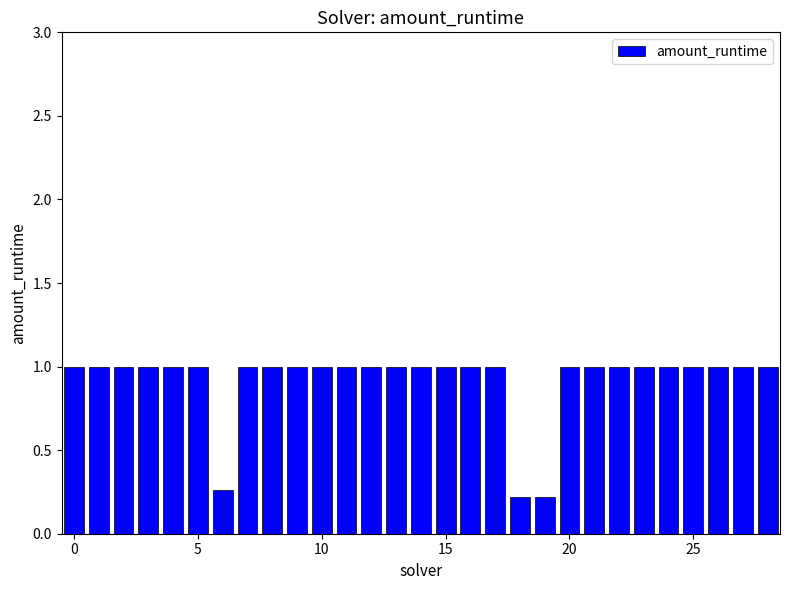

What is the value of the 25th bar from the left?

1.0